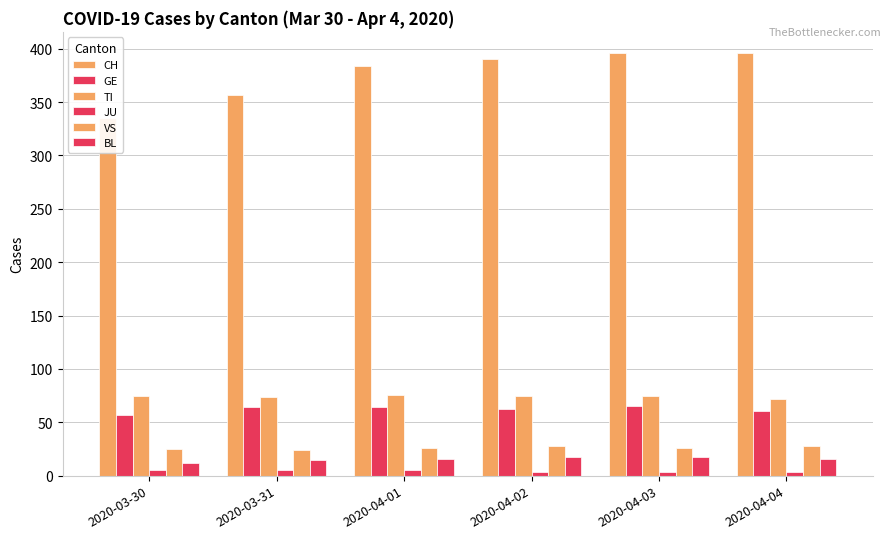

Reading left to right, list all the values displayed in this chart.

CH: 335	357	384	390	396	396
GE: 57	64	64	62	65	61
TI: 75	74	76	75	75	72
JU: 5	5	5	3	3	3
VS: 25	24	26	28	26	28
BL: 12	15	16	17	17	16